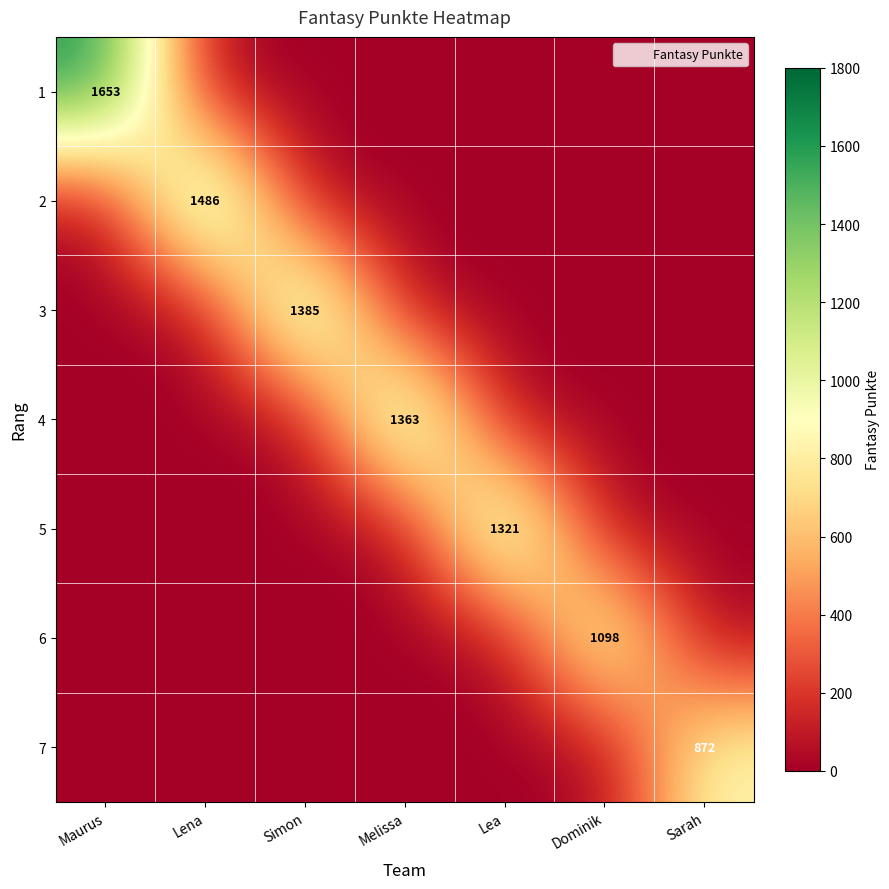

What is the difference between the highest and lowest values at Lena?

1486